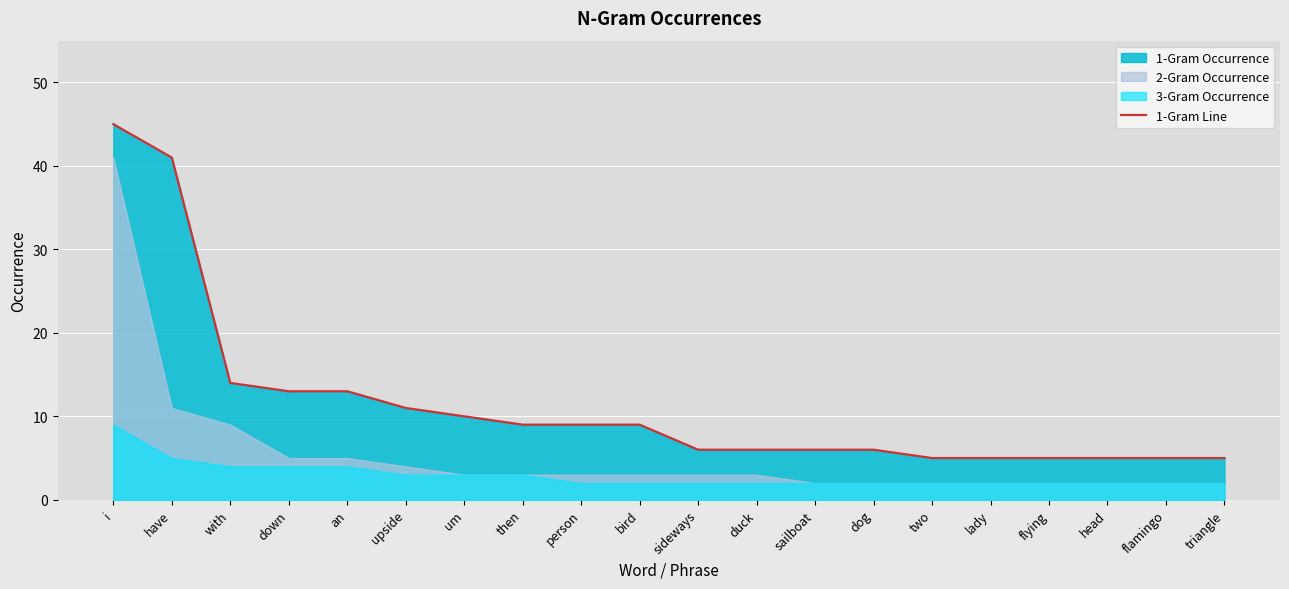

Rank the categories by value from highest to lowest.

i, have, with, down, an, upside, um, then, person, bird, sideways, duck, sailboat, dog, two, lady, flying, head, flamingo, triangle